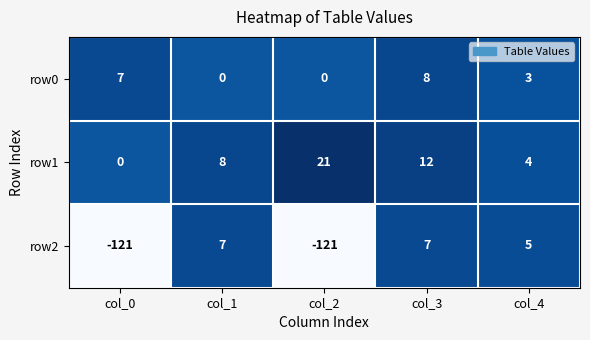

At which category is the sum across all series the highest?

col_3